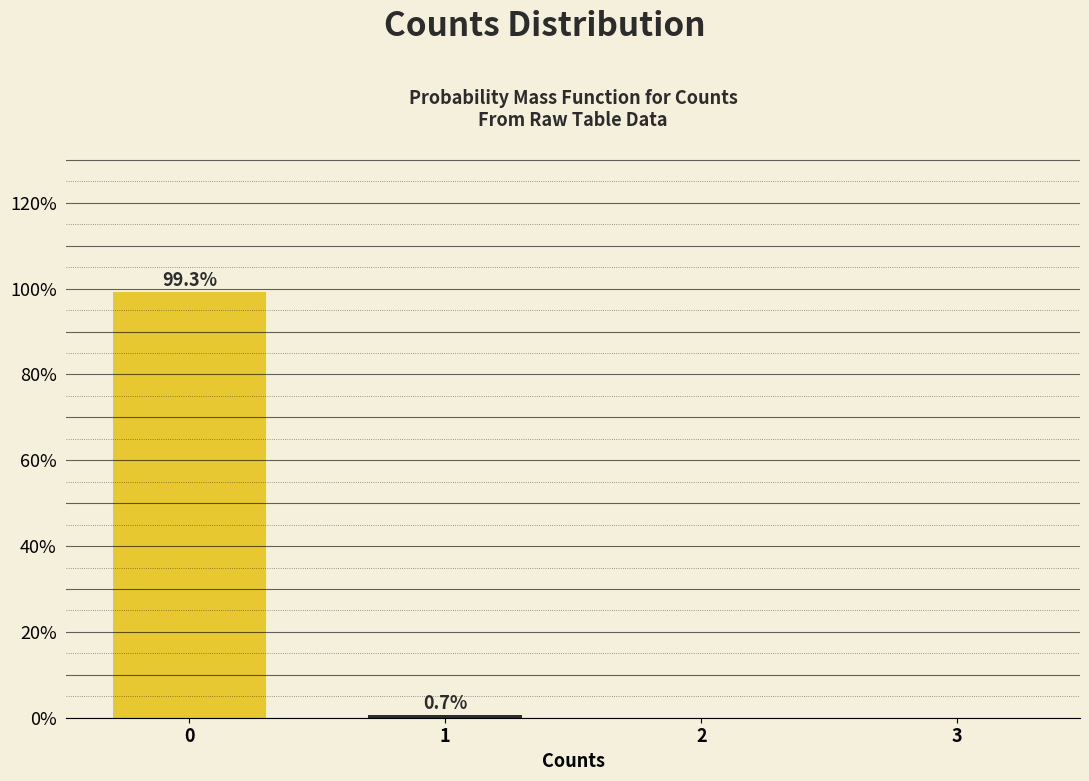

Reading left to right, list all the values displayed in this chart.

0=99.3	1=0.7	2=0.0	3=0.0